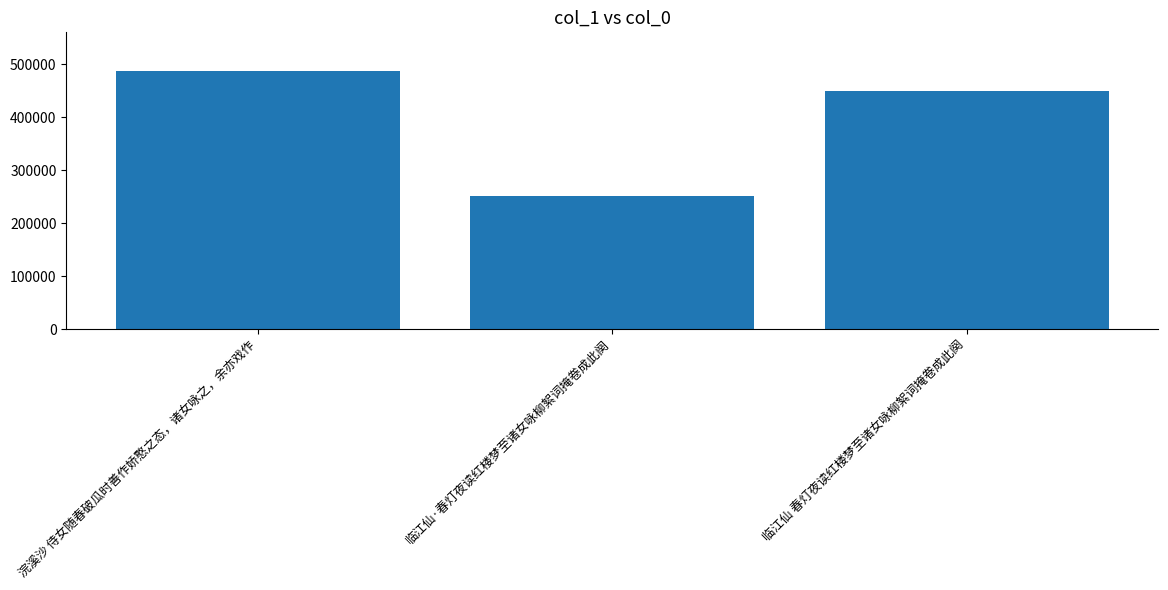

How many bars are there in total?

3